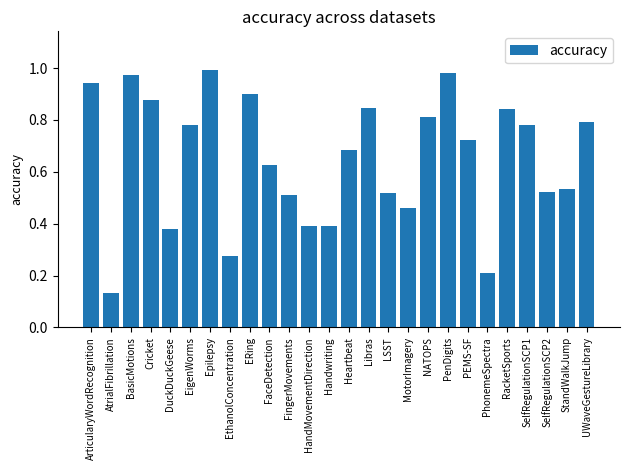

What is the difference between the values at FaceDetection and RacketSports?

0.2